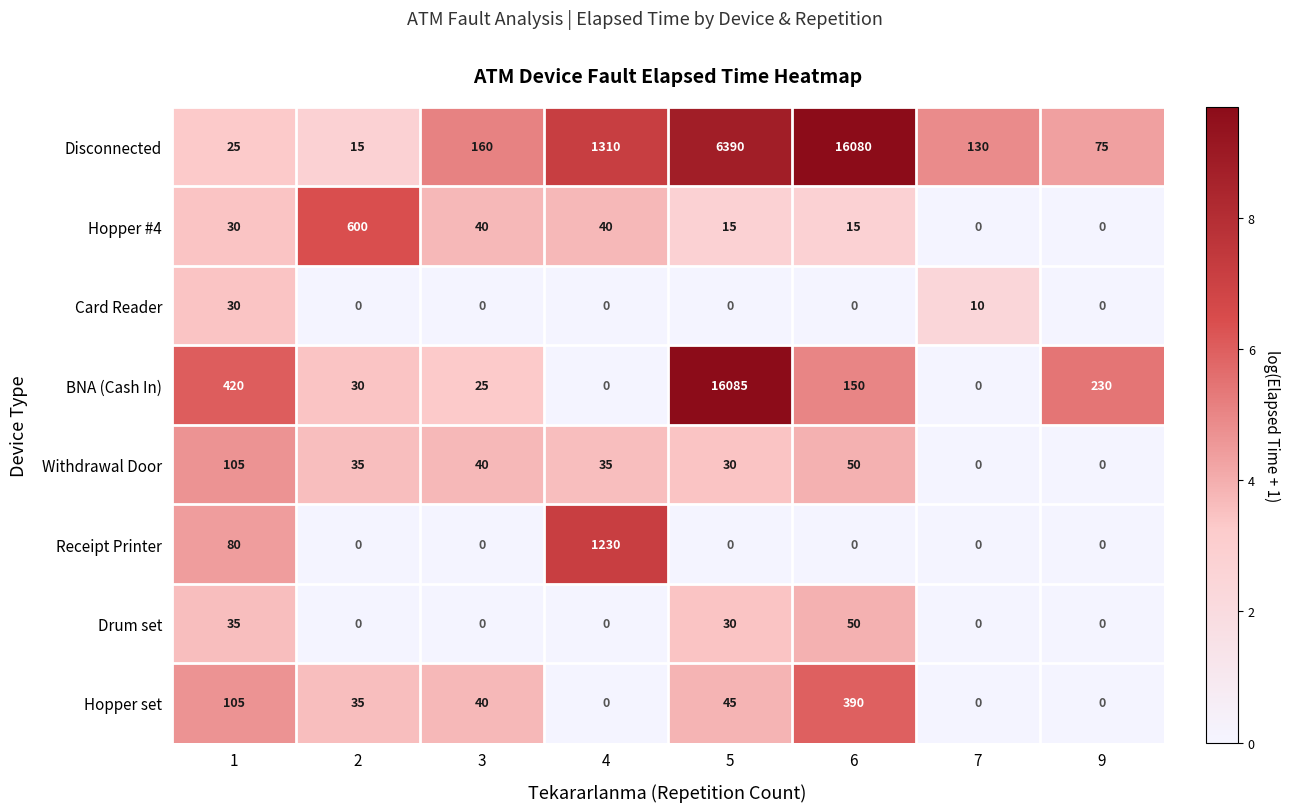

Which category has the highest value across all series?

5